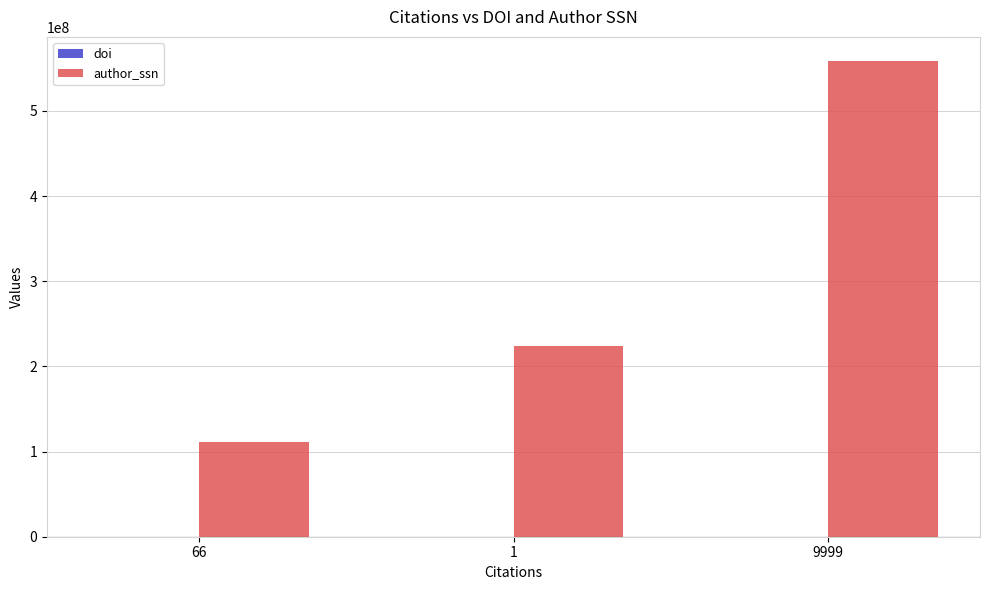

How many data points does each series have?

3